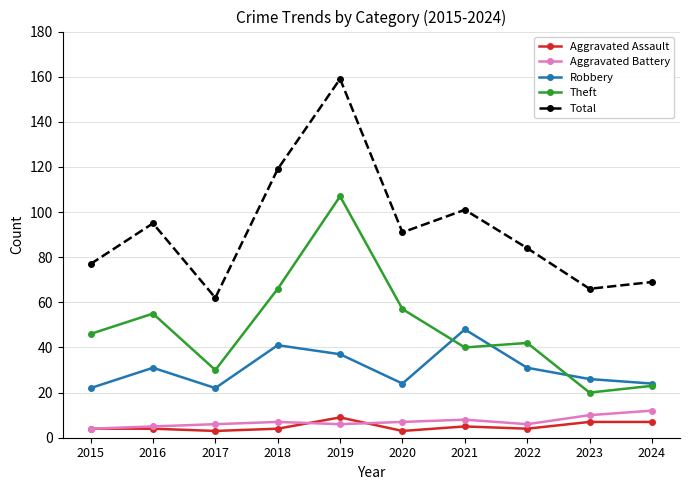

True or false: Aggravated Battery and Theft cross at least once.

False